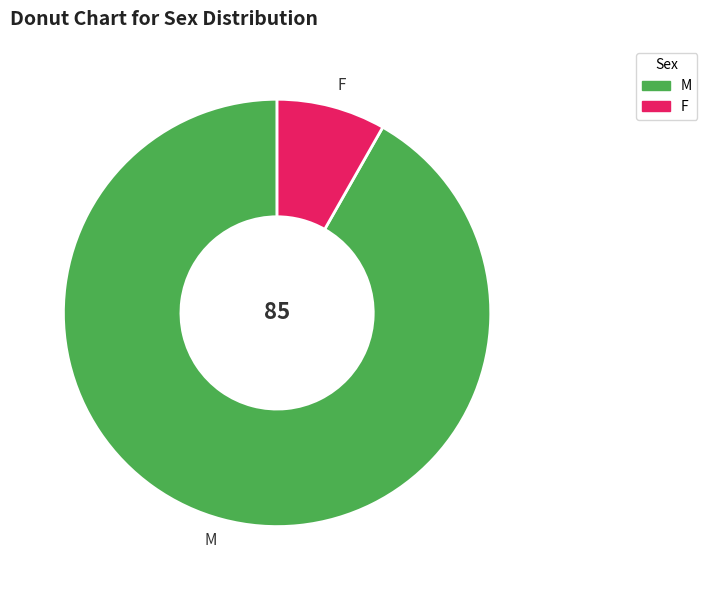

Do F and M together represent more than half of the pie?

Yes